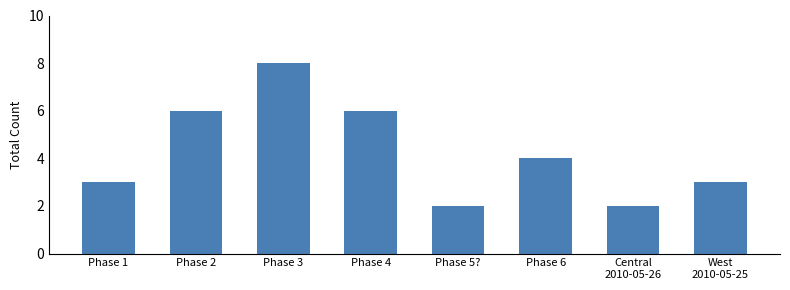

Approximately how many times larger is the value at Central
2010-05-26 compared to Phase 5??

1.0